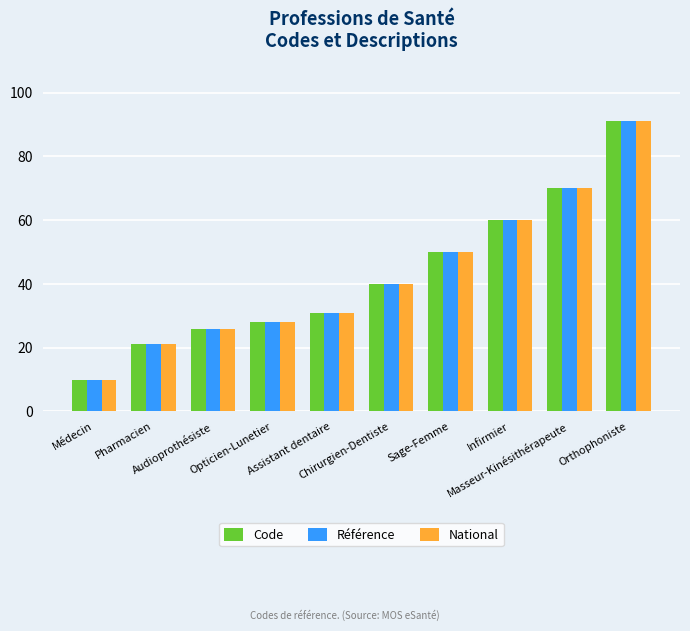

What is the difference between the second highest and minimum values in the Référence series?

60